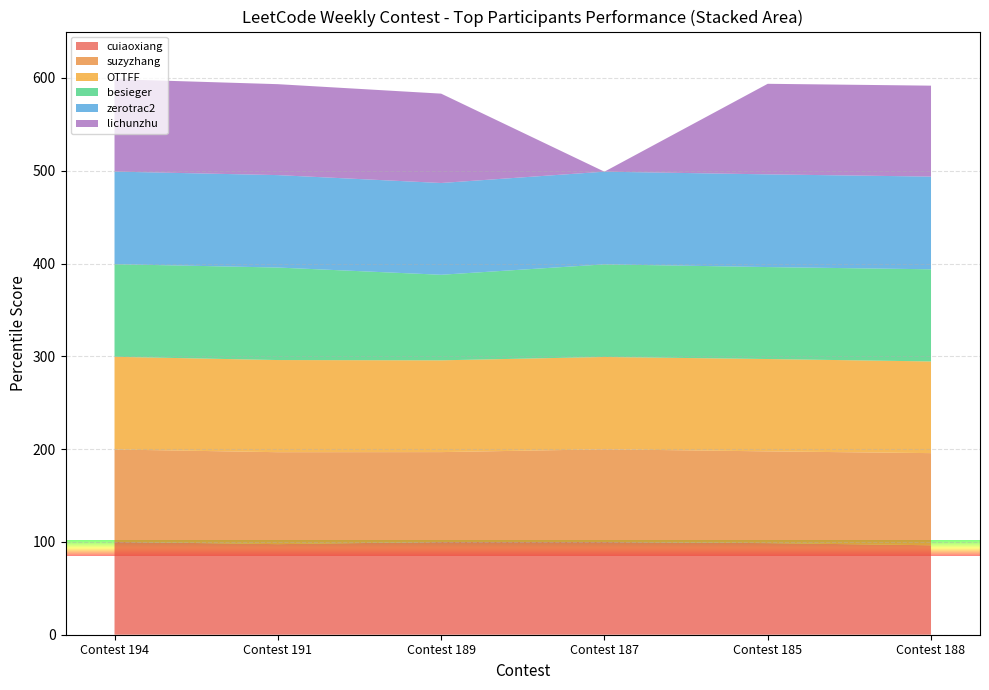

What is the total value across all series at Contest 194?

598.7